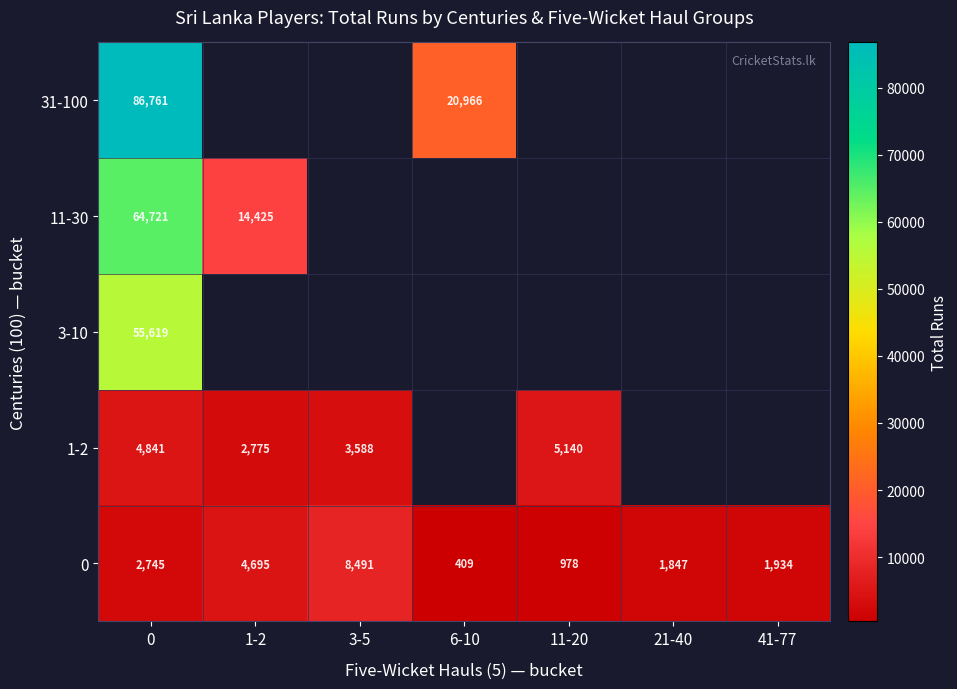

Rank the categories by 0 value from highest to lowest.

3-5, 1-2, 0, 41-77, 21-40, 11-20, 6-10